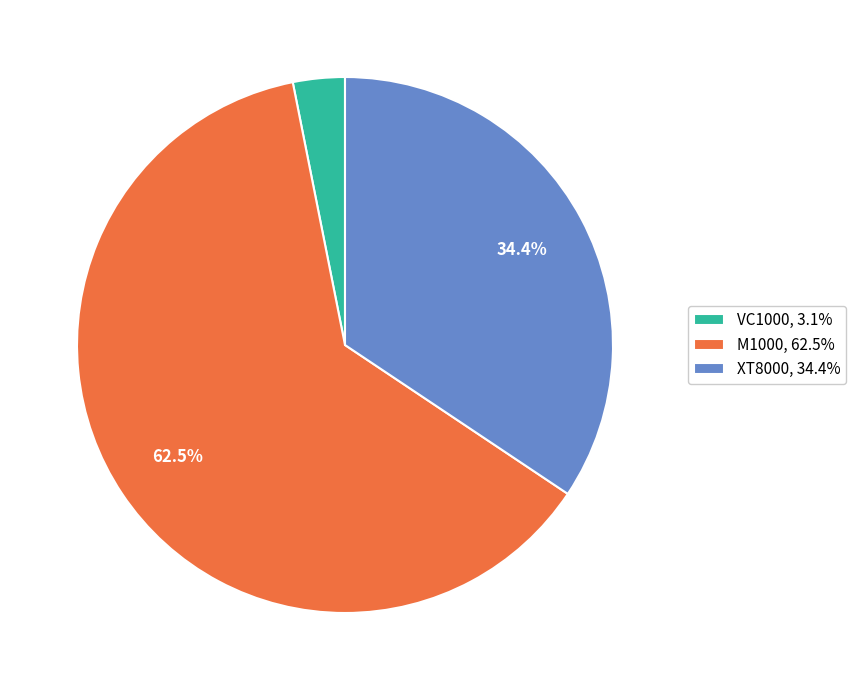

Combined, do M1000, 62.5% and VC1000, 3.1% account for over 50%?

Yes